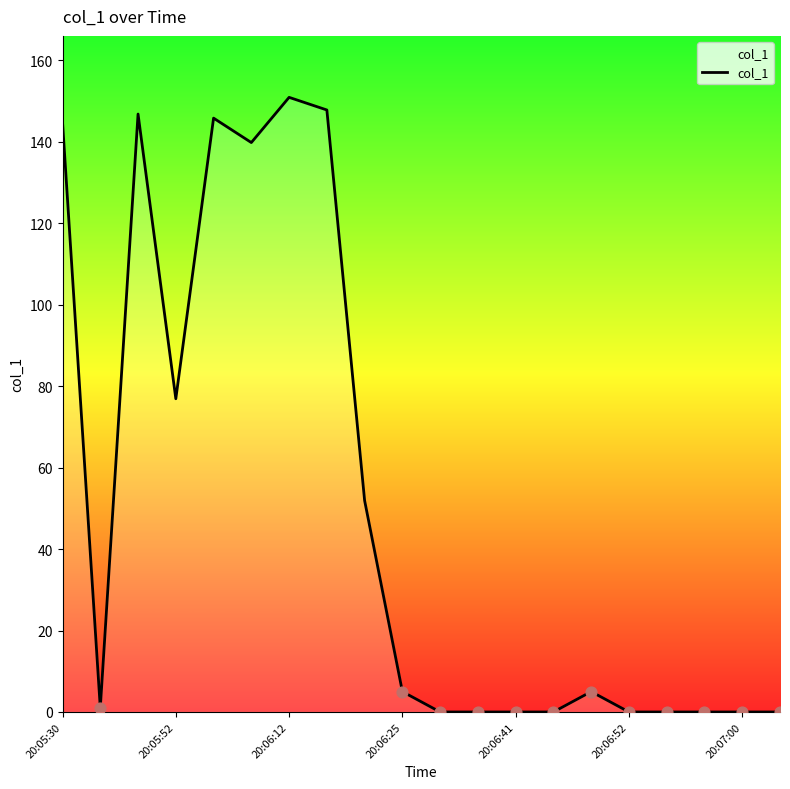

What is the greatest value displayed?

150.9